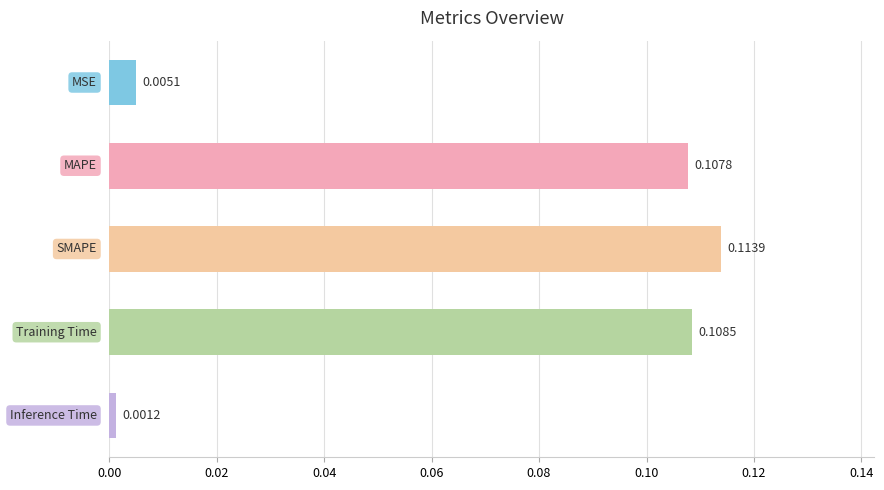

Count the number of data series in this chart.

1